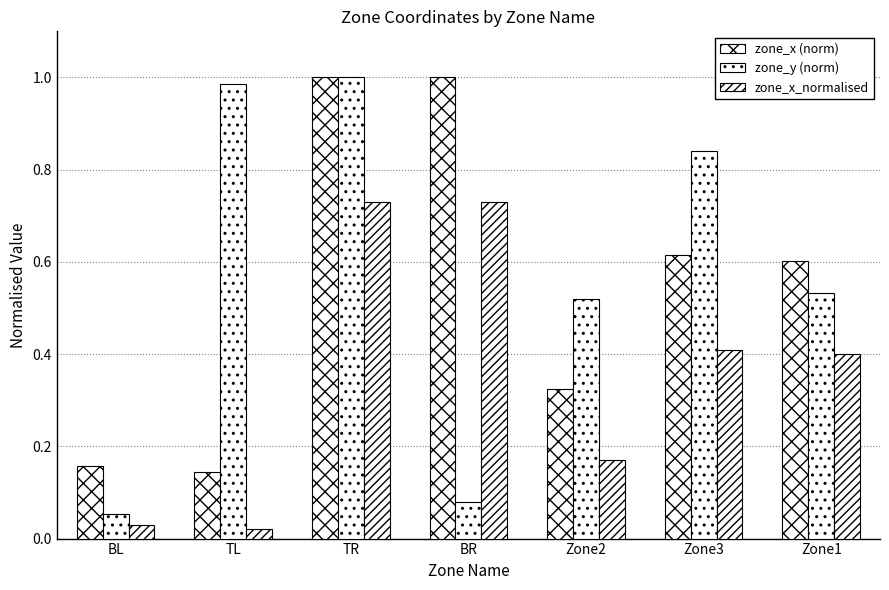

The zone_x (norm) series shows 0.6 at Zone3. True or false?

True